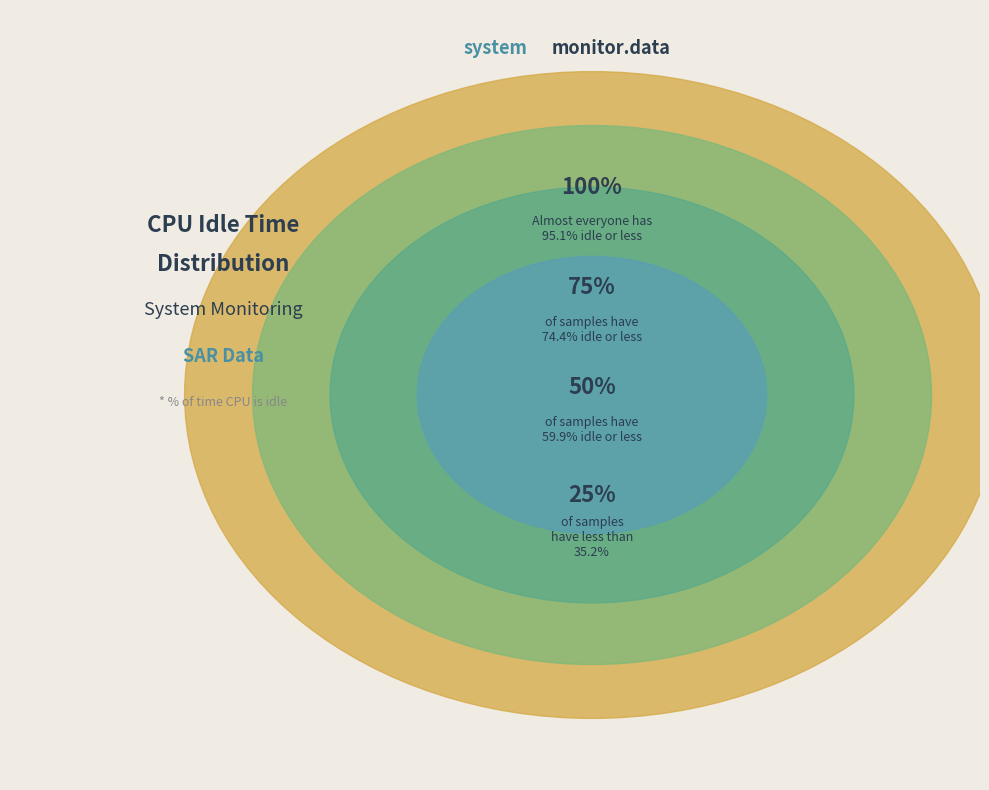

True or false: 0 accounts for 17% of the total.

False